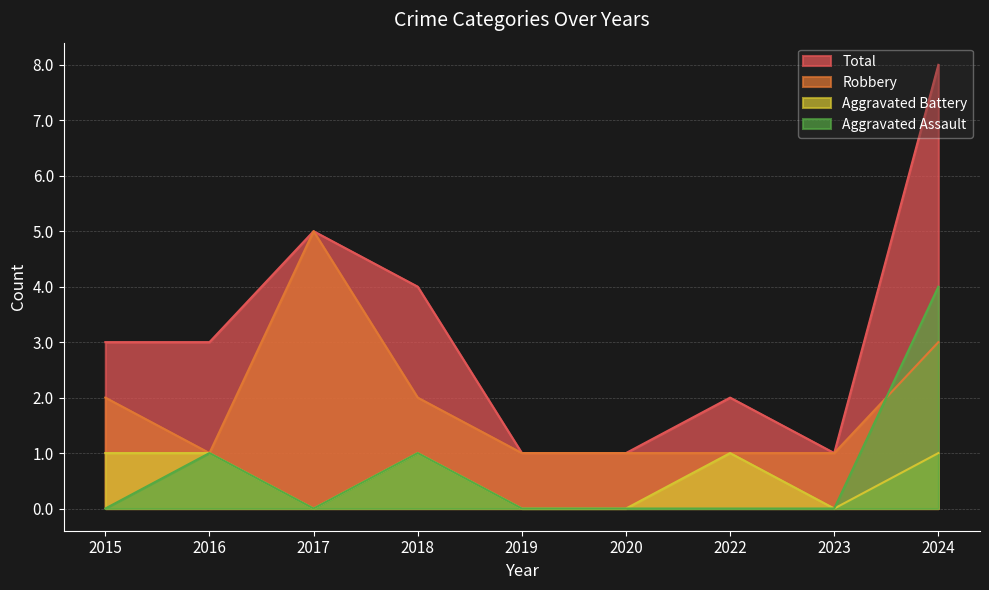

At which label is Total closest to 4?

2018